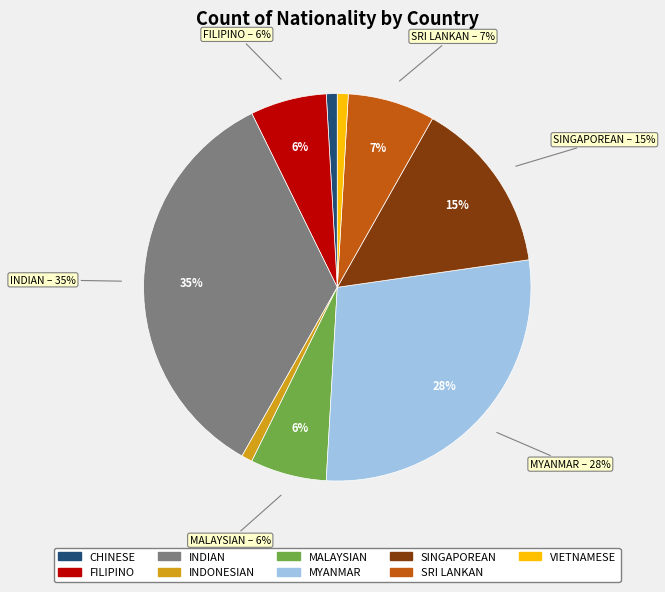

Which category has the biggest portion of the pie?

INDIAN